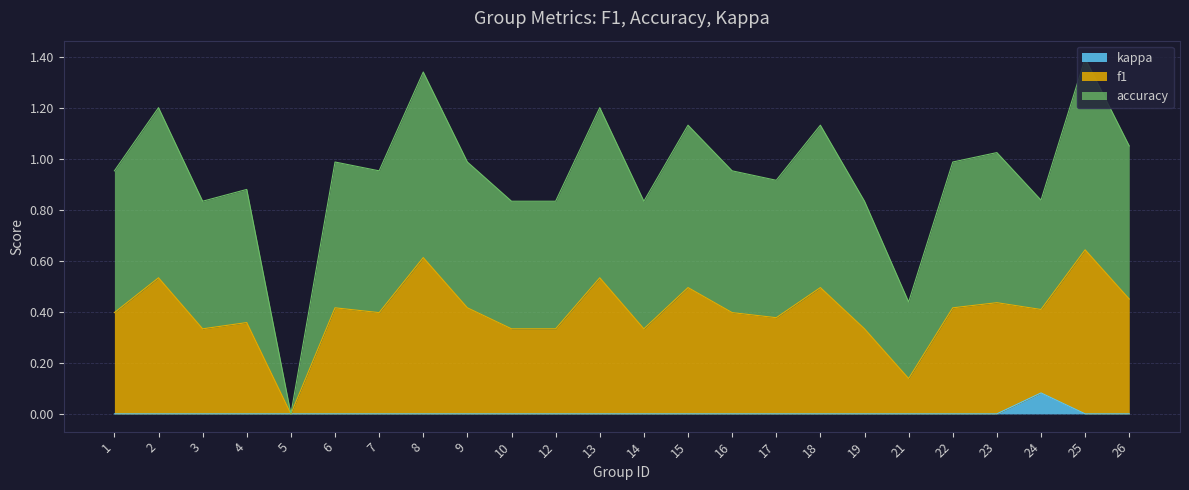

In accuracy, how many points are higher than both neighbors (excluding endpoints)?

9